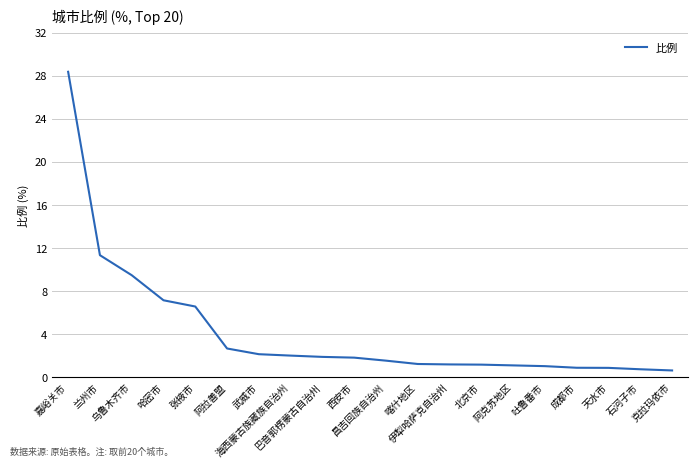

At which label is the value closest to 14?

兰州市